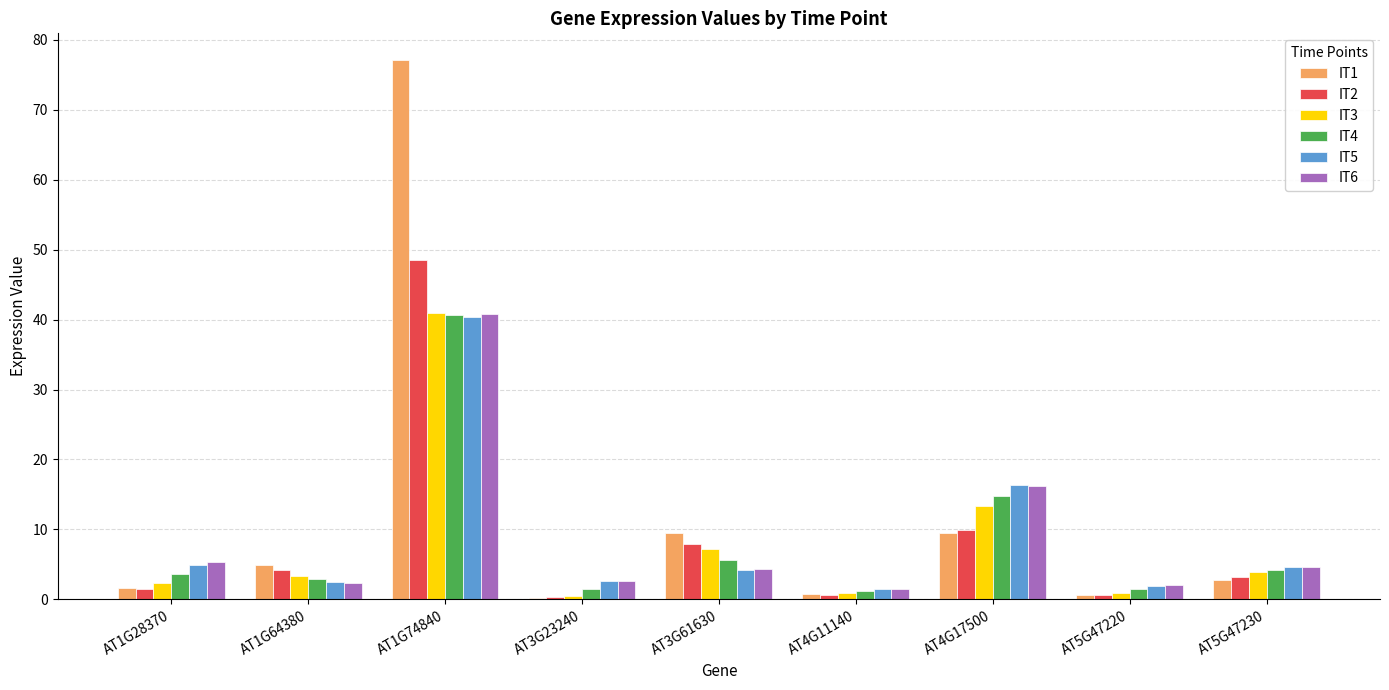

What is the highest value of the IT2 series?

48.6